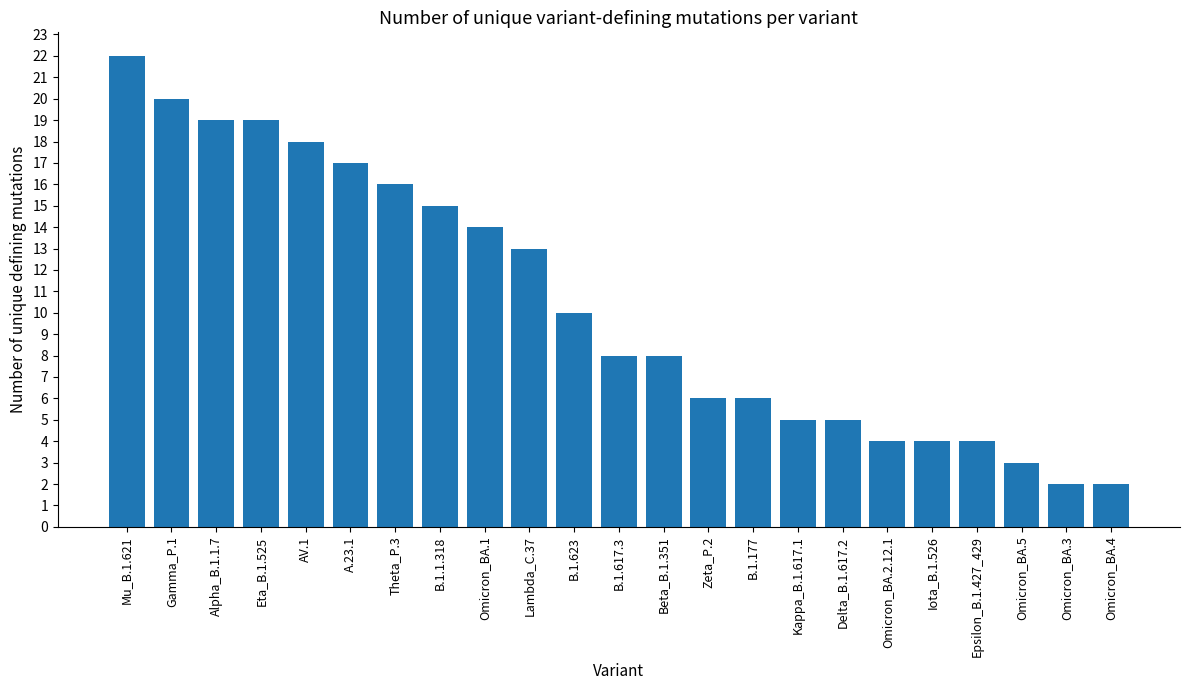

Approximately how many times larger is the value at Epsilon_B.1.427_429 compared to Kappa_B.1.617.1?

0.8